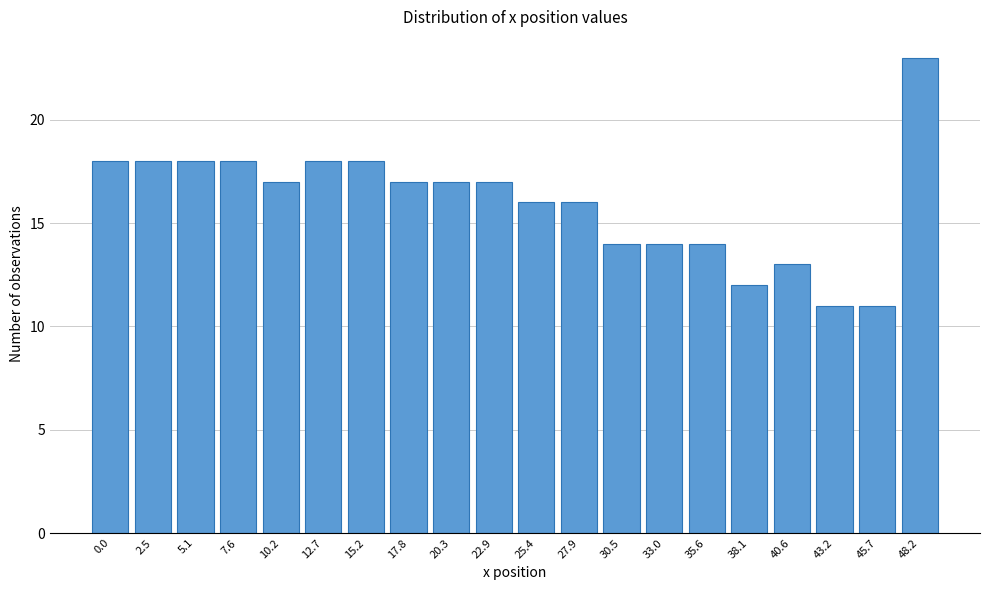

Reading left to right, list all the values displayed in this chart.

0.0=18	2.5=18	5.1=18	7.6=18	10.2=17	12.7=18	15.2=18	17.8=17	20.3=17	22.9=17	25.4=16	27.9=16	30.5=14	33.0=14	35.6=14	38.1=12	40.6=13	43.2=11	45.7=11	48.2=23